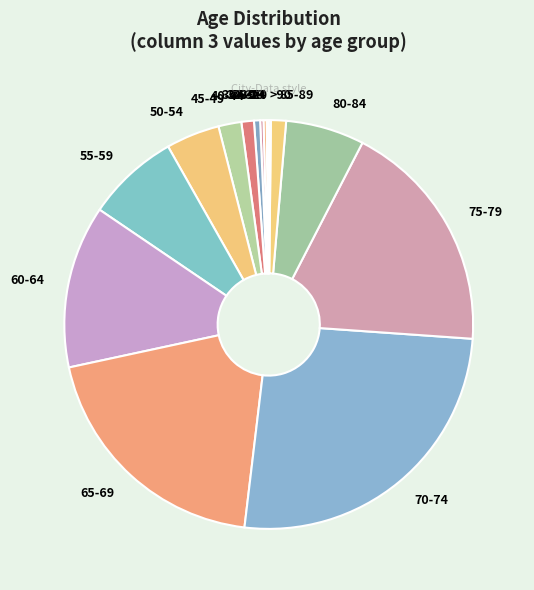

Is 70-74 the majority of the pie?

No